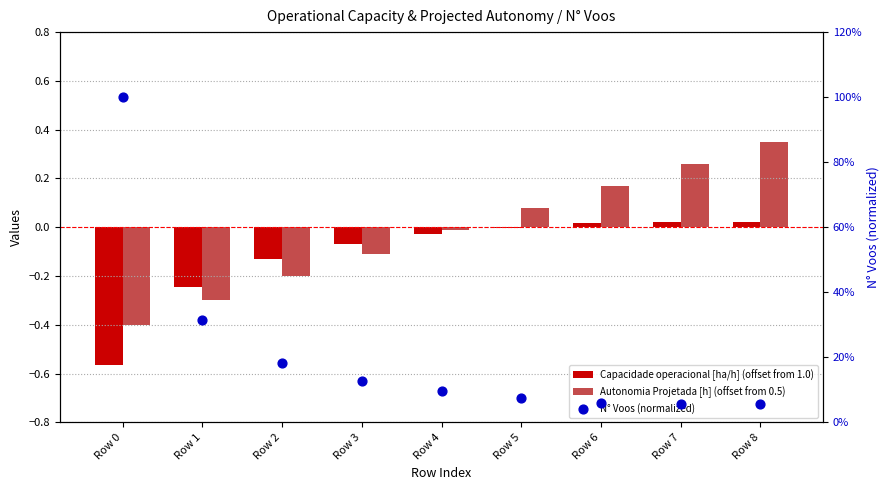

Which series has the largest total across all categories?

N° Voos (normalized)